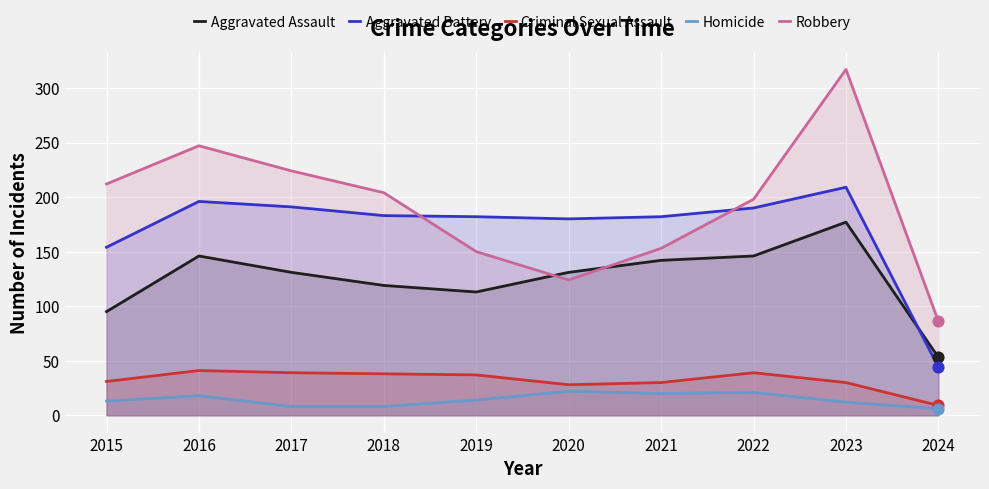

At which category is the sum across all series the highest?

2023